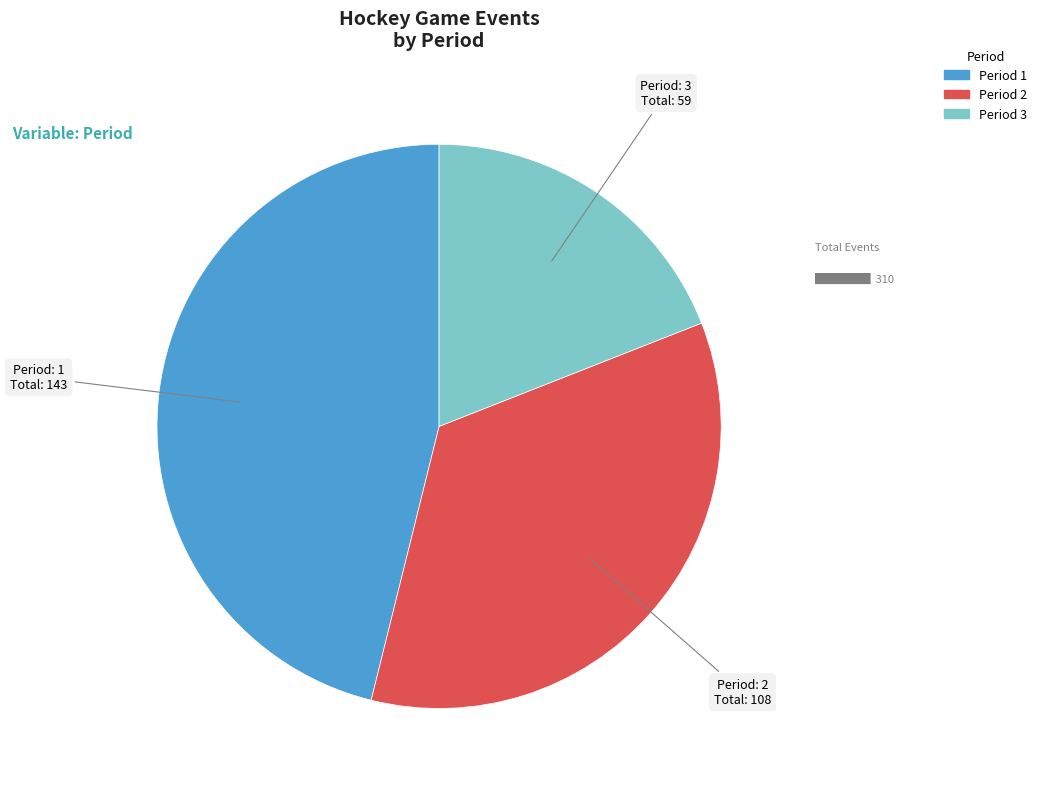

How many slices are in this pie chart?

3